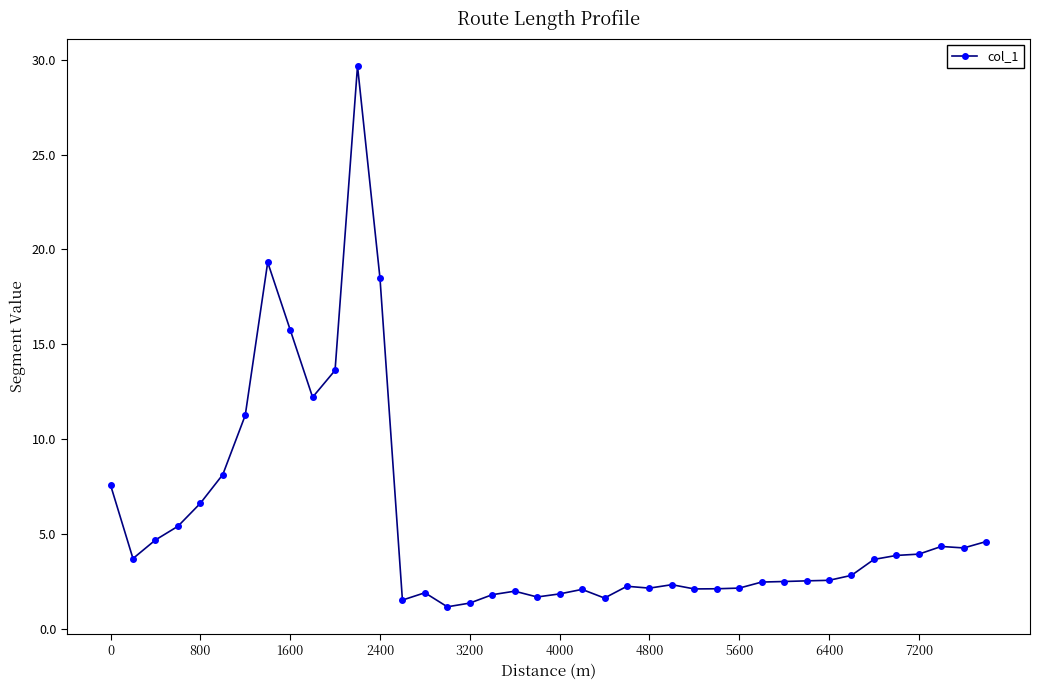

How many data points does each series have?

40